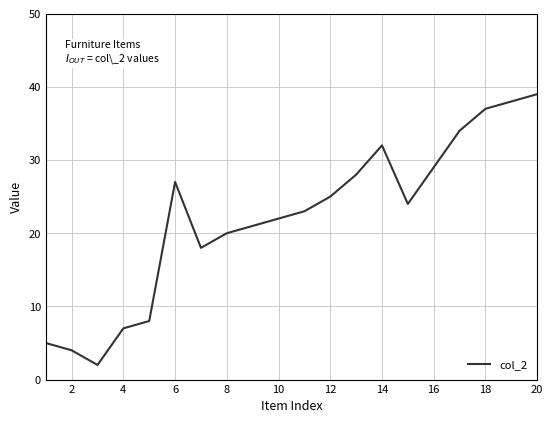

What is the maximum value shown in the chart?

39